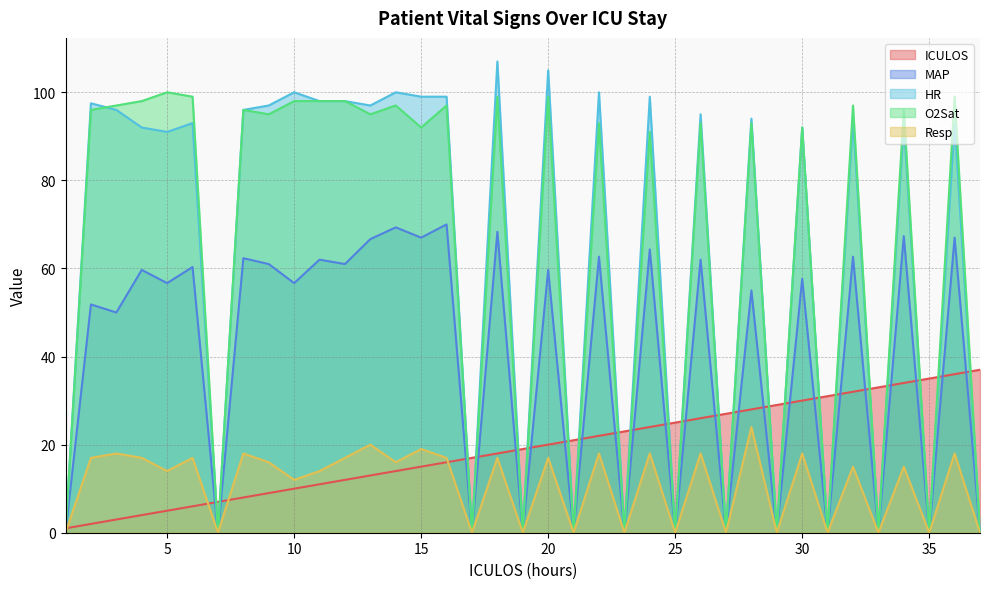

Rank the series at 33 from lowest to highest value.

MAP, HR, O2Sat, Resp, ICULOS